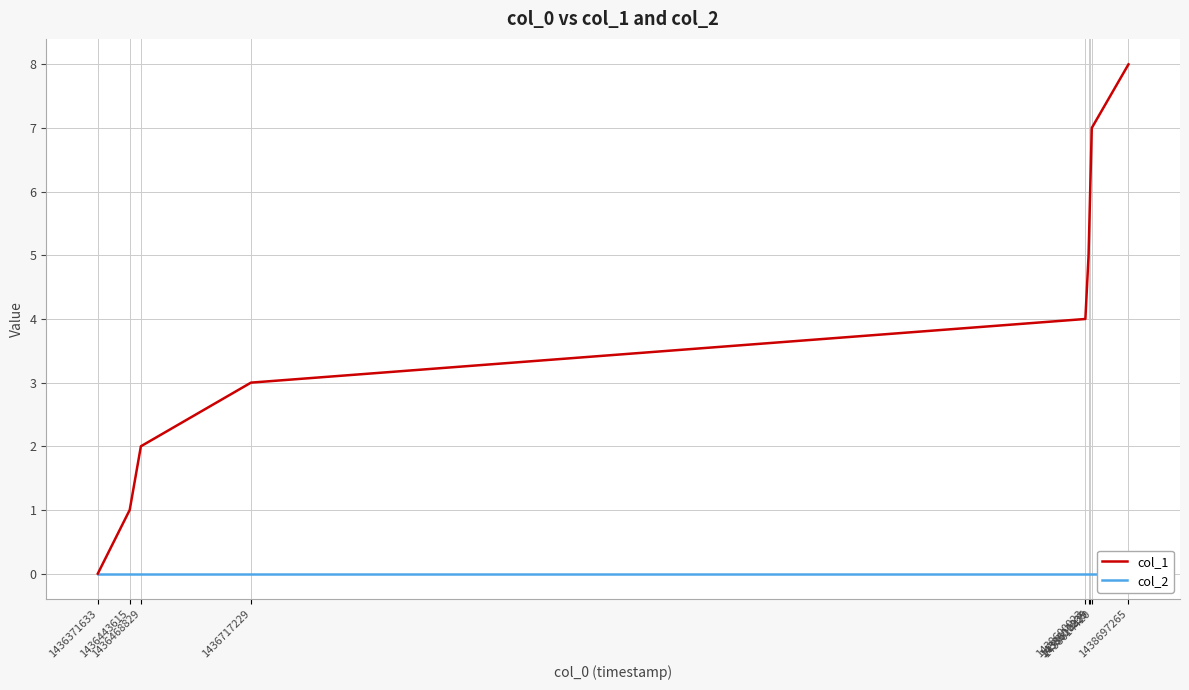

Which category has the highest value across all series?

1438697265